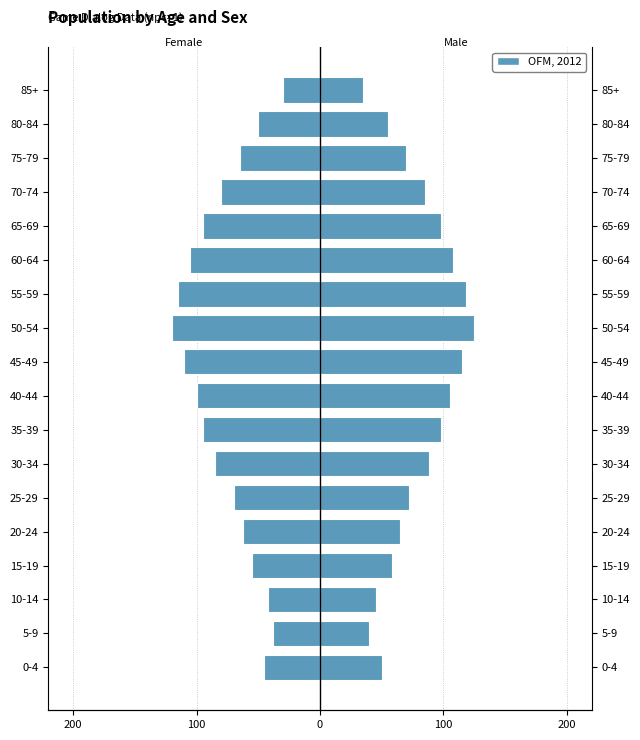

What is the sum of the Female values at 65-69 and 40-44?

-195